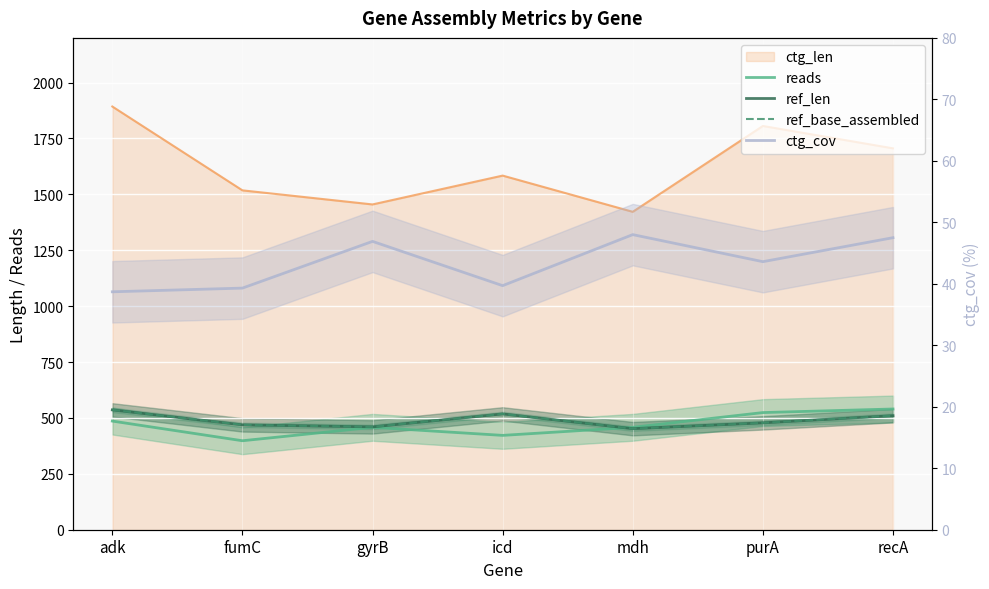

Where is ctg_cov nearest to the value 43?

purA